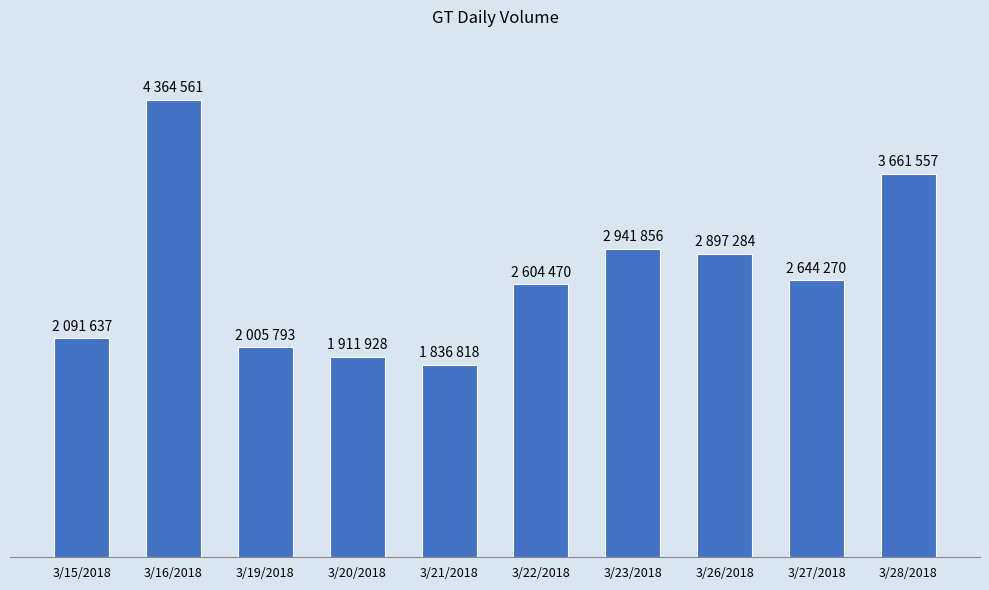

Is it true that the value at 3/21/2018 is 1836818?

True